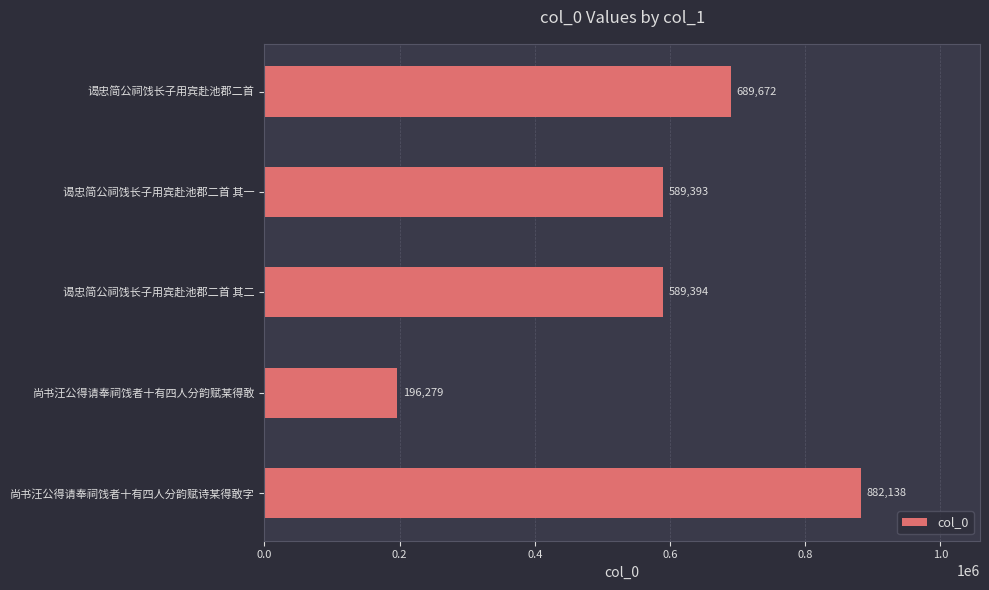

What is the difference between the maximum and minimum values?

685859